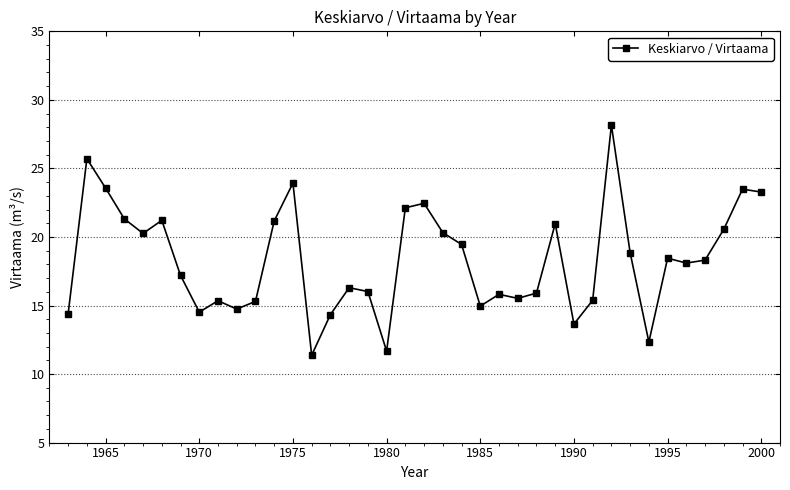

True or false: the data has more than 0 interior local peaks.

True